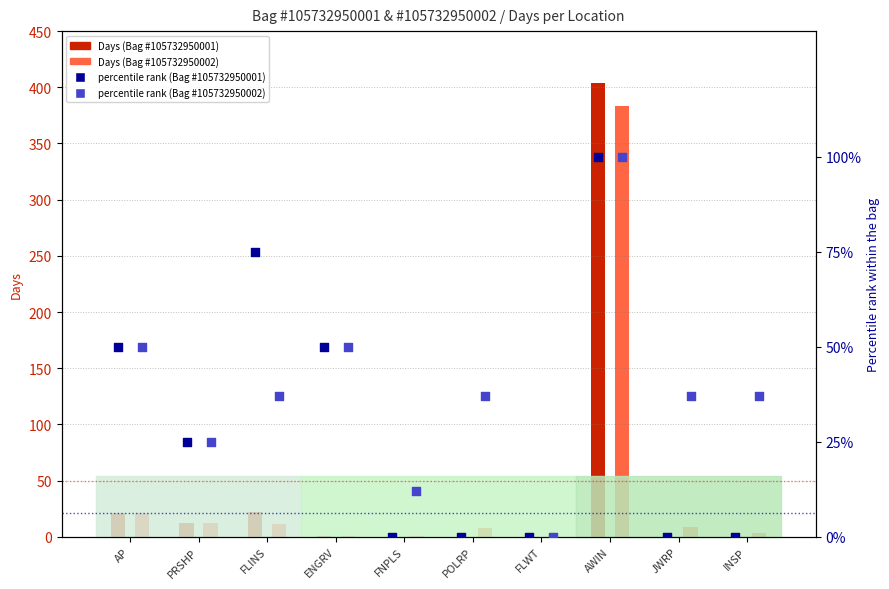

Which series reaches the minimum Y coordinate?

Bag #105732950001 Days